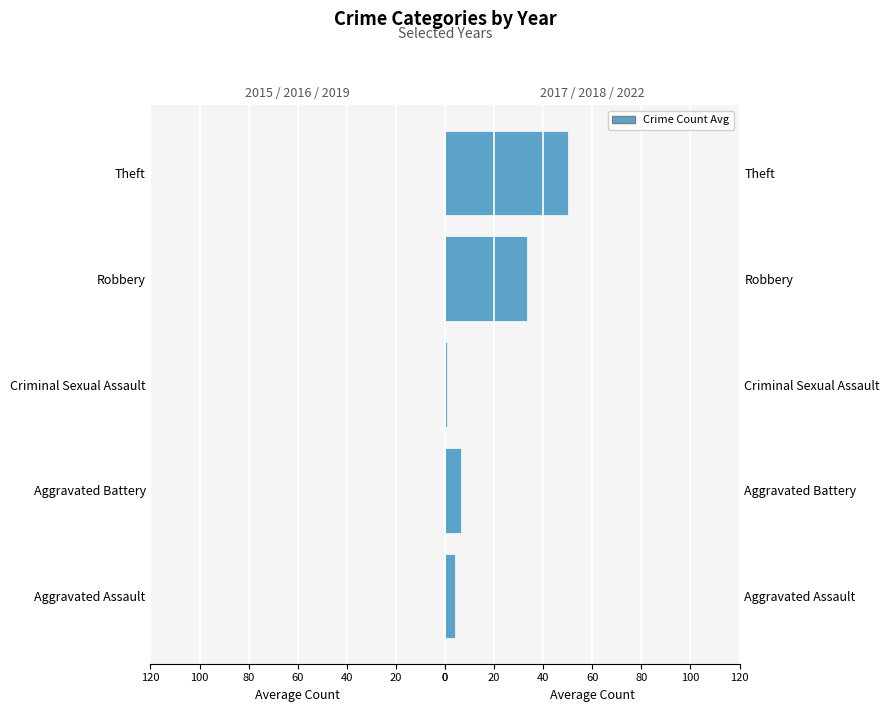

What is the value of the Right Years Avg bar at the 2nd from the left?

6.3